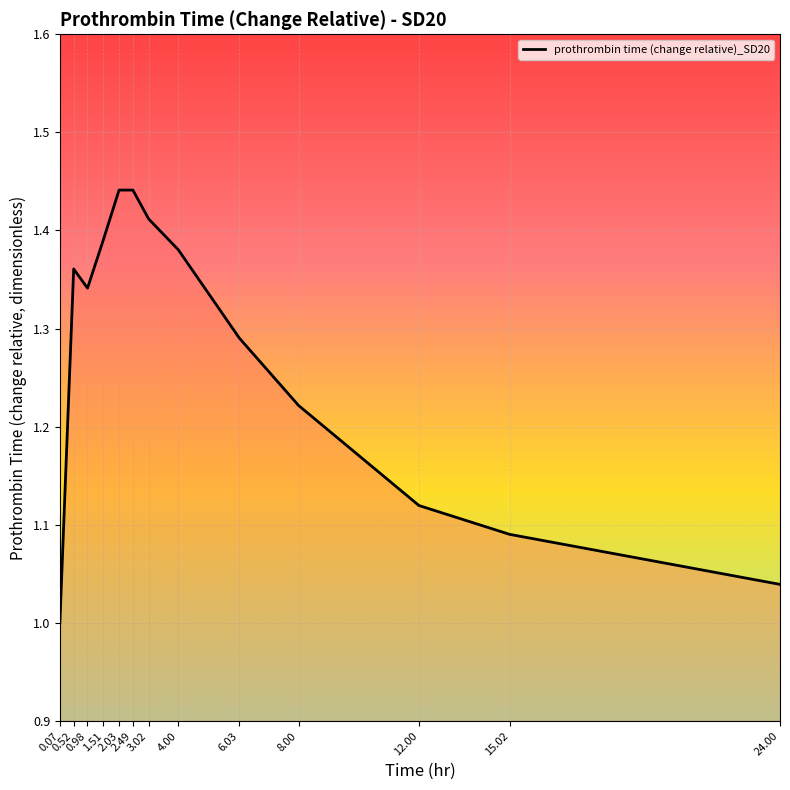

What is the difference between the maximum and minimum values?

0.4